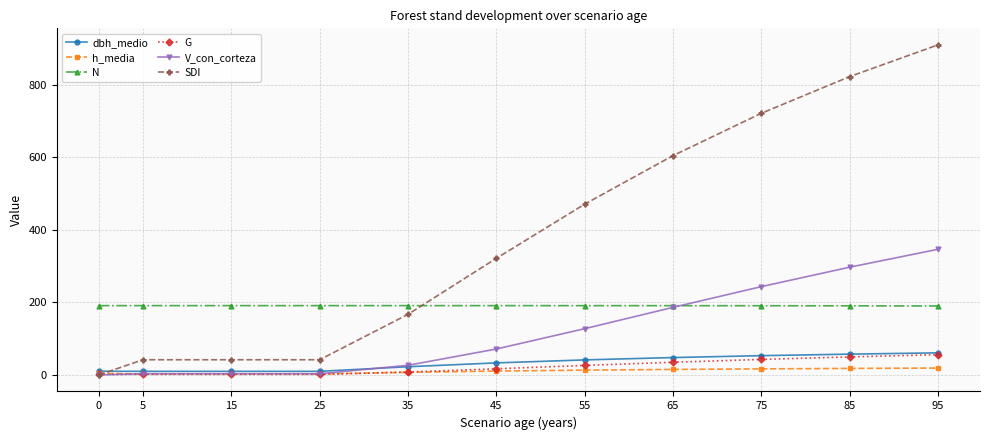

At which category is the sum across all series the highest?

95